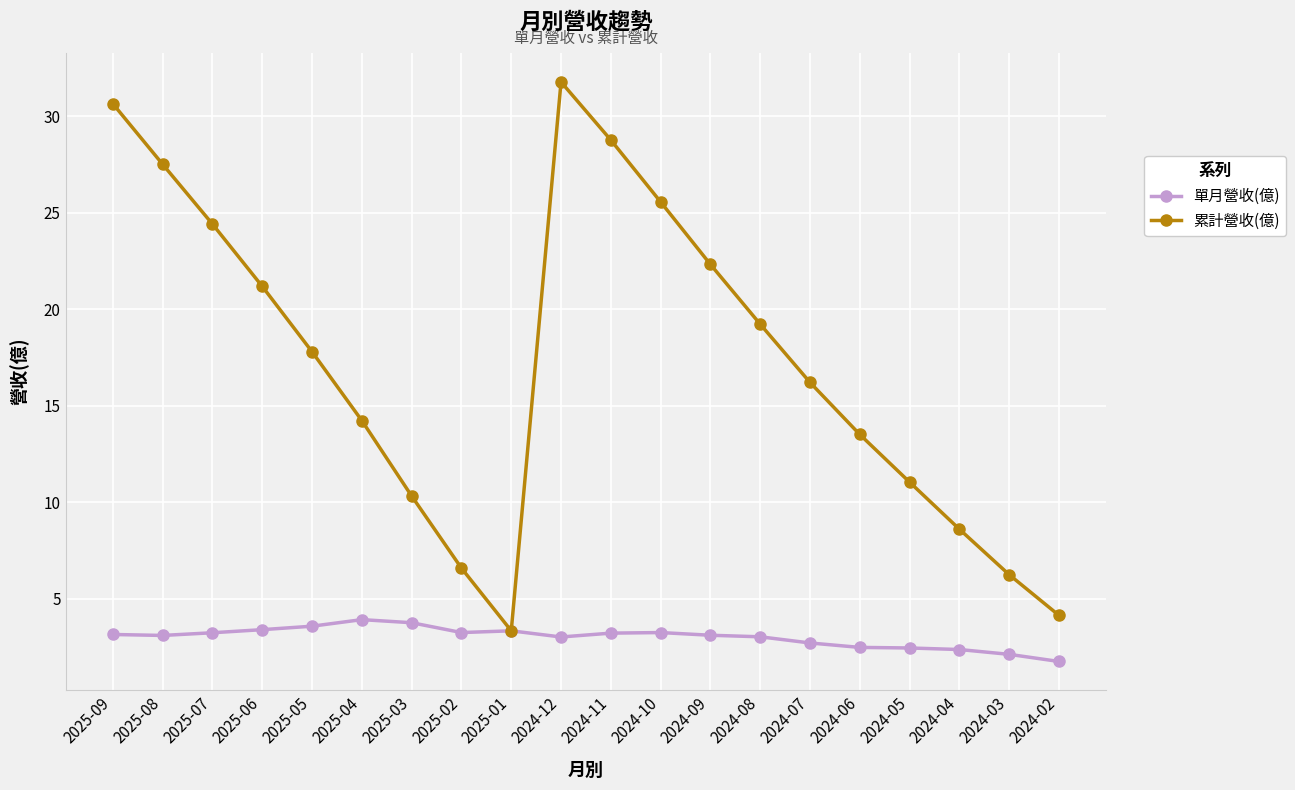

In 累計營收(億), how many points are higher than both neighbors (excluding endpoints)?

1